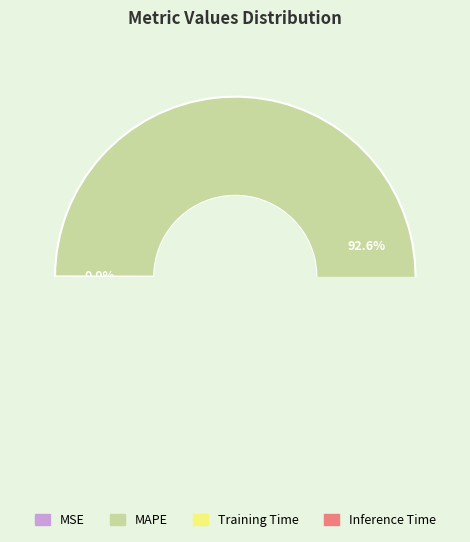

What is the total percentage of Inference Time and MAPE?

99.4%